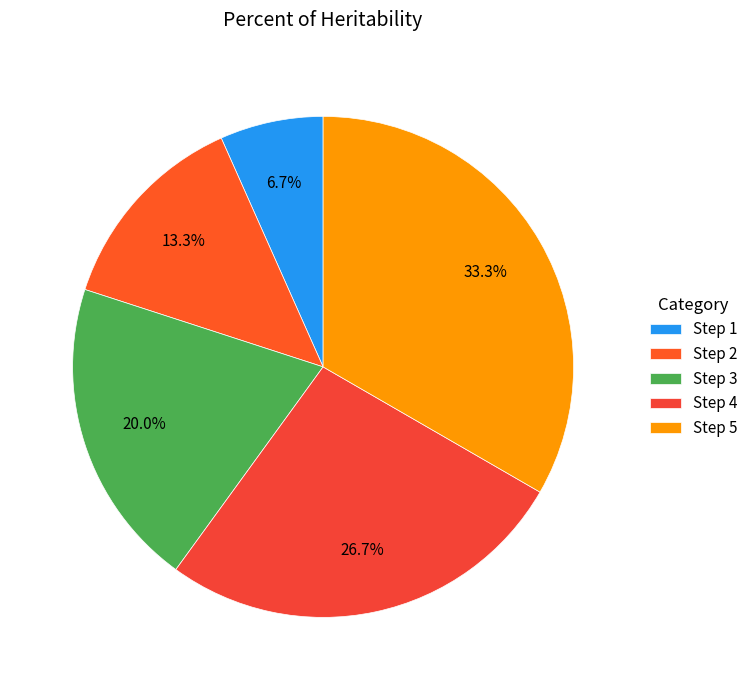

Is there a majority slice in this chart?

No